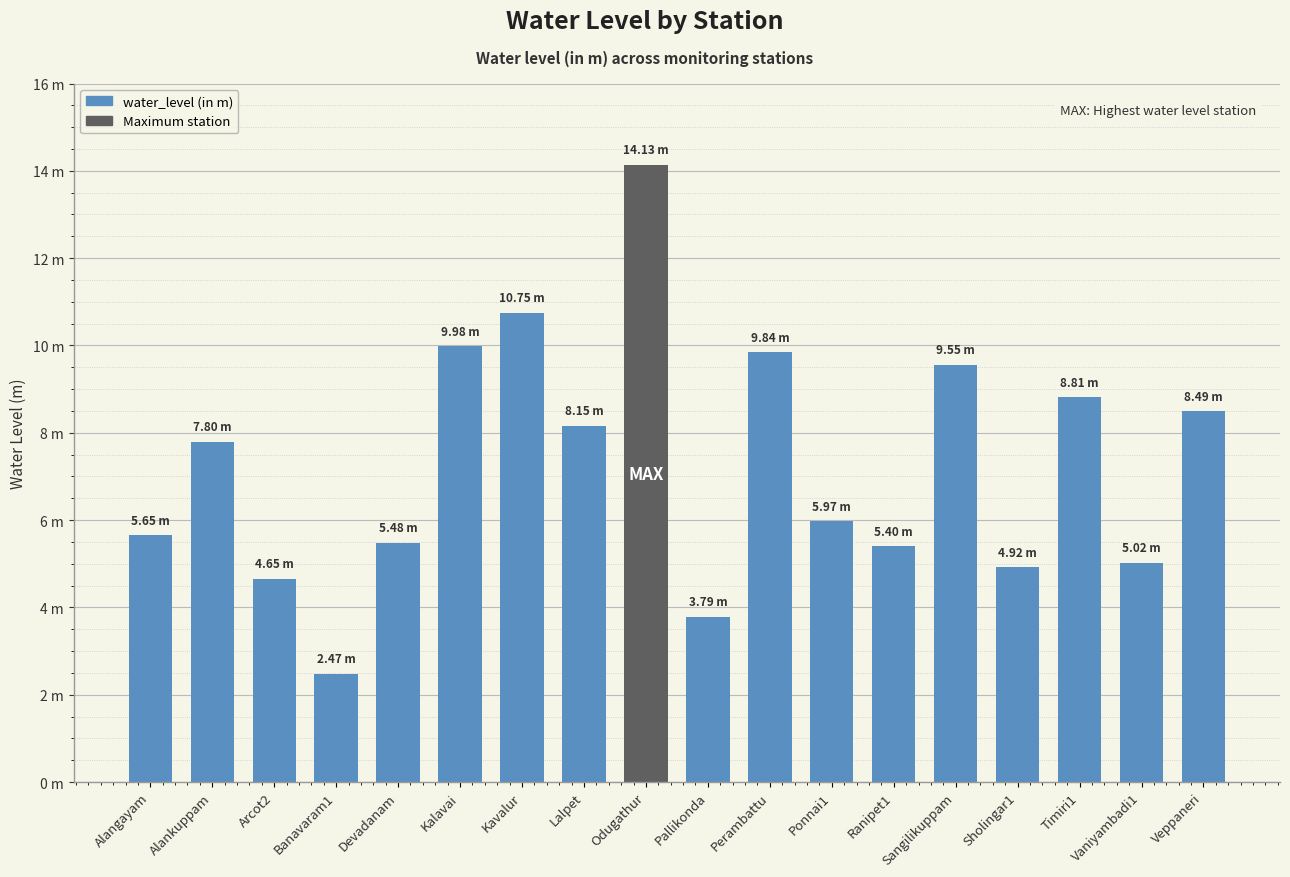

Does the chart contain any negative values?

No